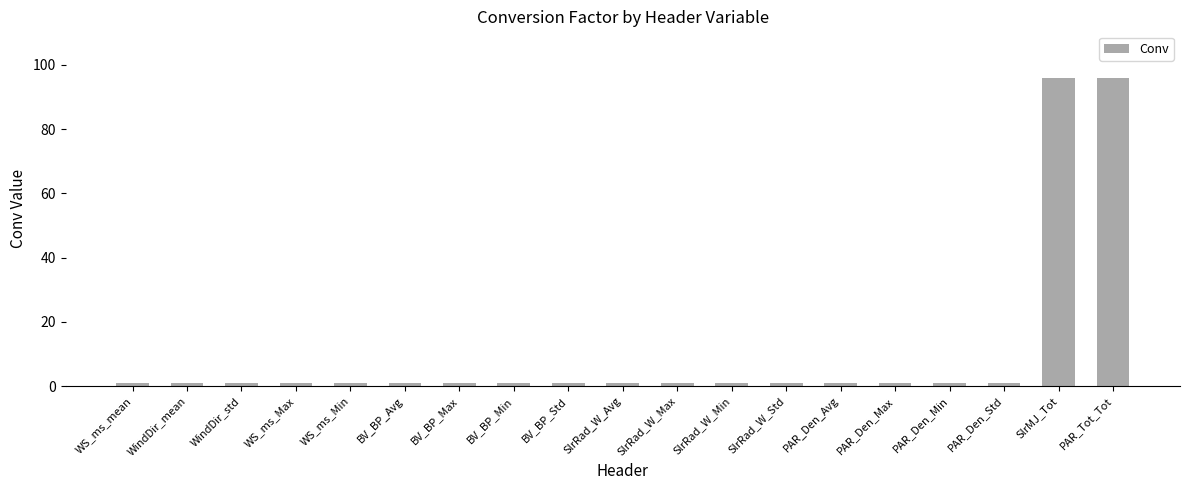

What is the label of the 1st bar from the left?

WS_ms_mean